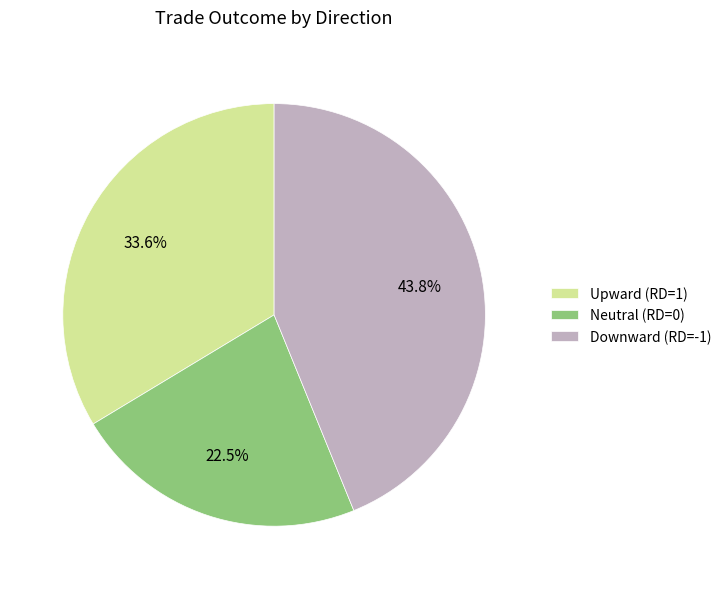

Do Upward (RD=1) and Neutral (RD=0) together represent more than half of the pie?

Yes